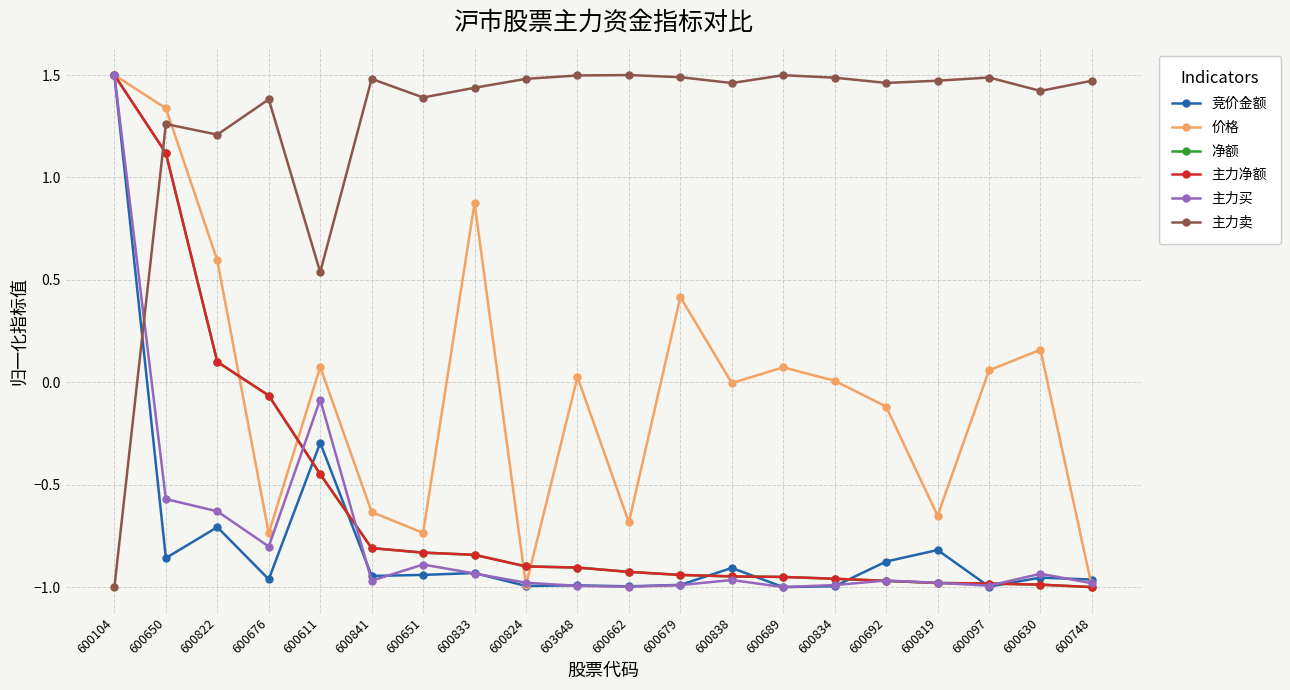

Is it true that 主力净额 equals -0.5 at 600819?

False